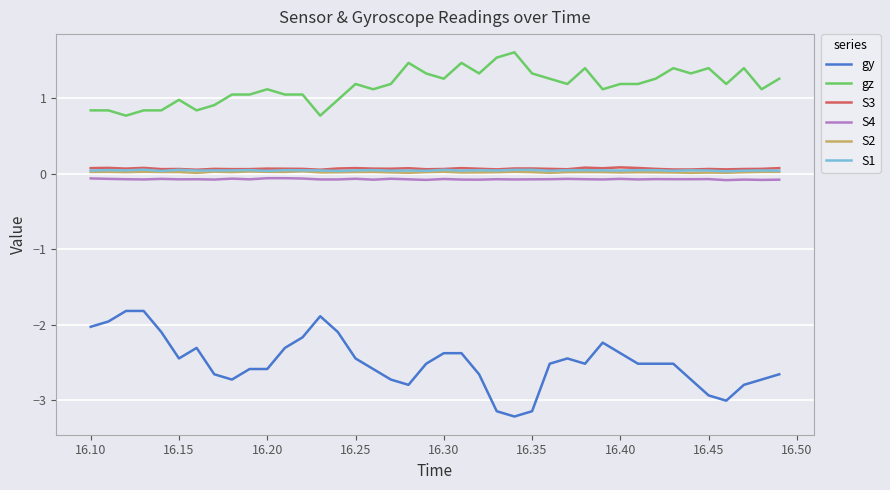

True or false: S4 and S3 intersect in this chart.

False